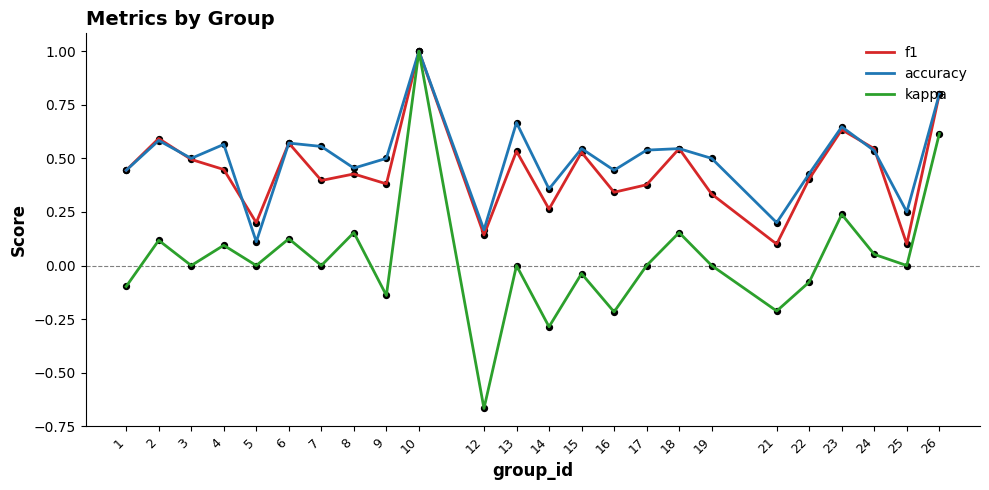

Which series has the largest total across all categories?

accuracy